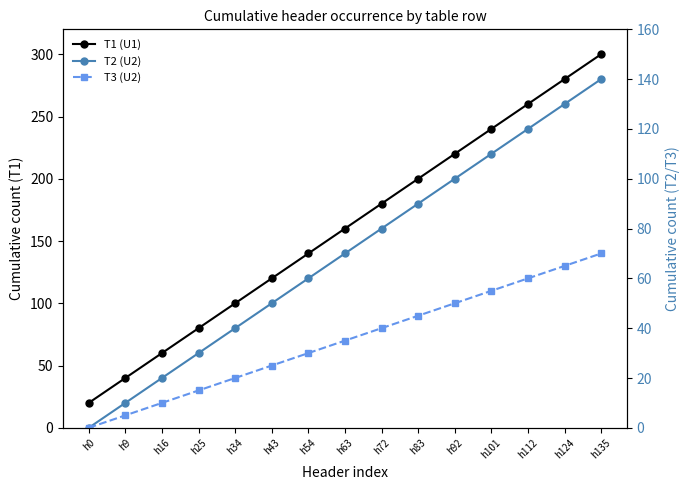

How many values in T2 (U2) are above zero?

14